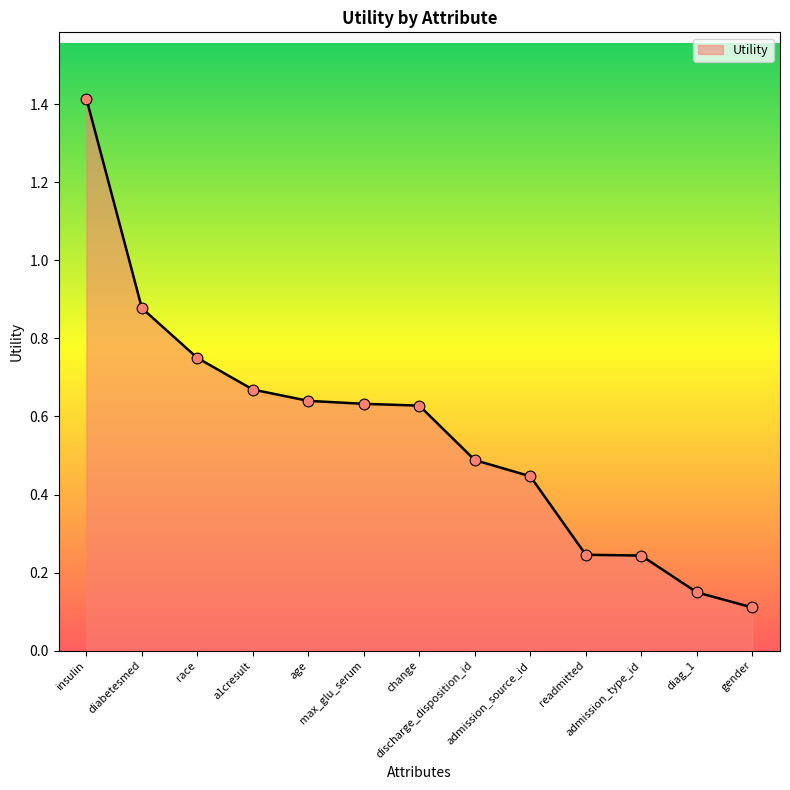

What is the change in value from diabetesmed to gender?

-0.8